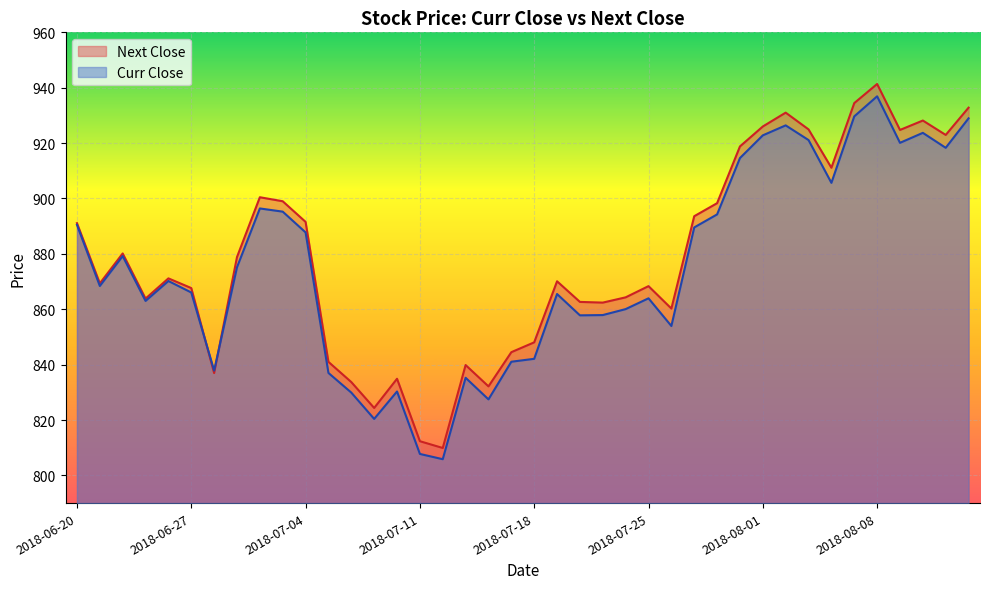

How many values in the Next Close series exceed 871?

20